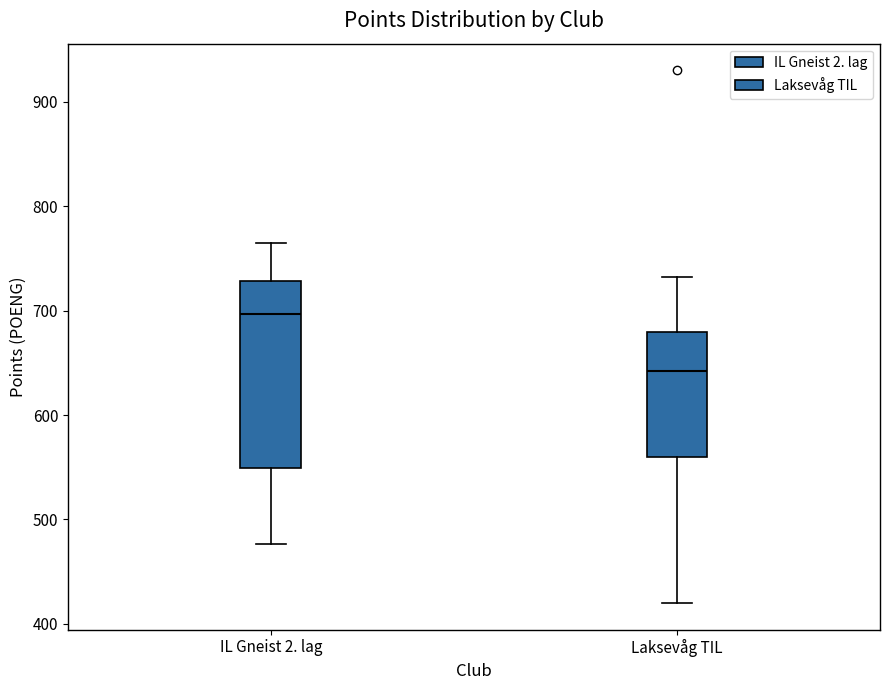

Where is the lower edge of the box for IL Gneist 2. lag on the y-axis? The values are not printed on the chart, so give them approximately, as read against the axis.

550